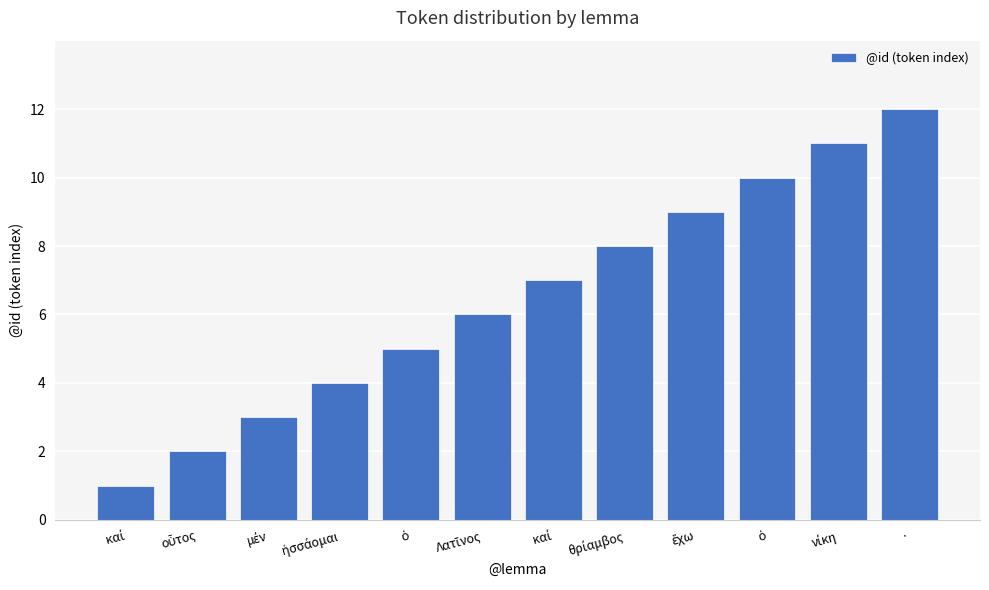

Which category has the highest value across all series?

·